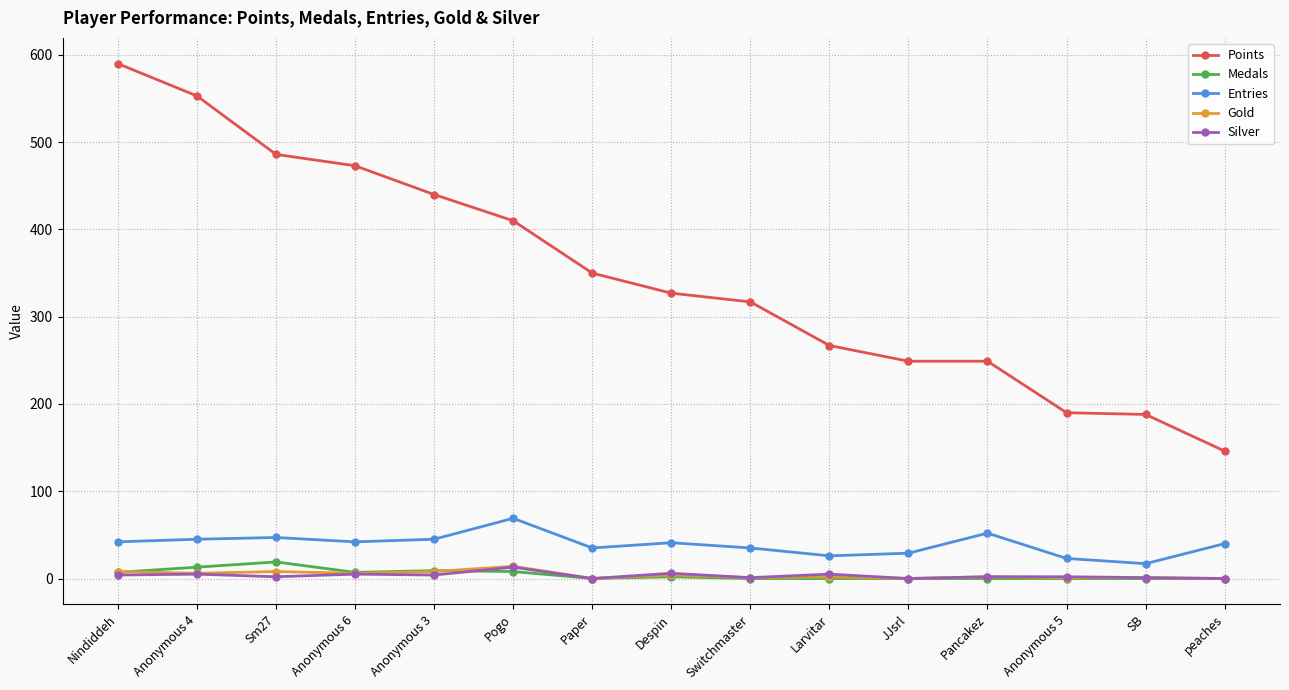

True or false: Gold and Entries intersect in this chart.

False